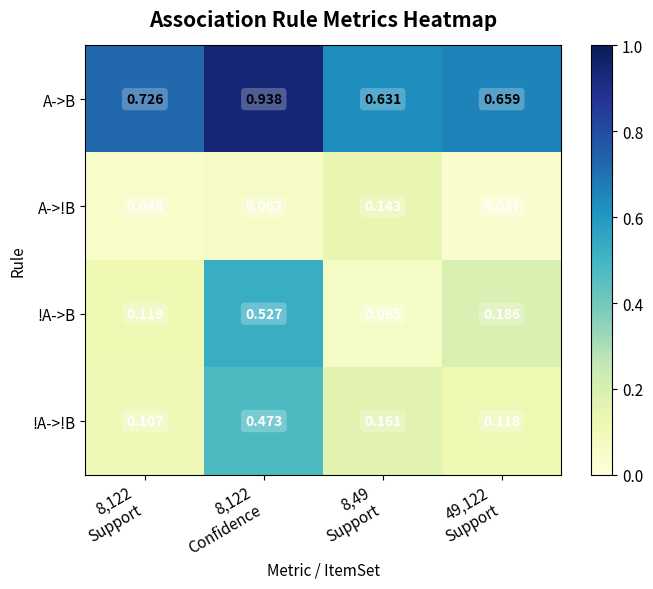

Which series changed the most between 8,122
Confidence and 49,122
Support?

!A->!B